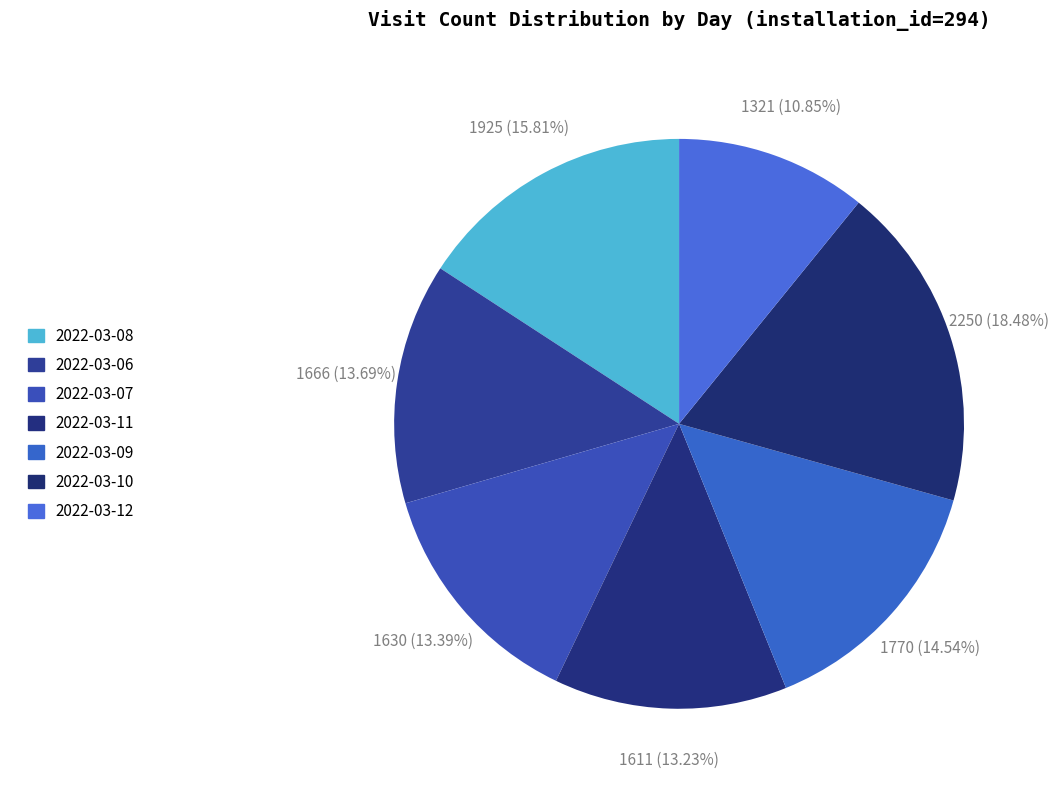

Which slice is the largest?

2022-03-10